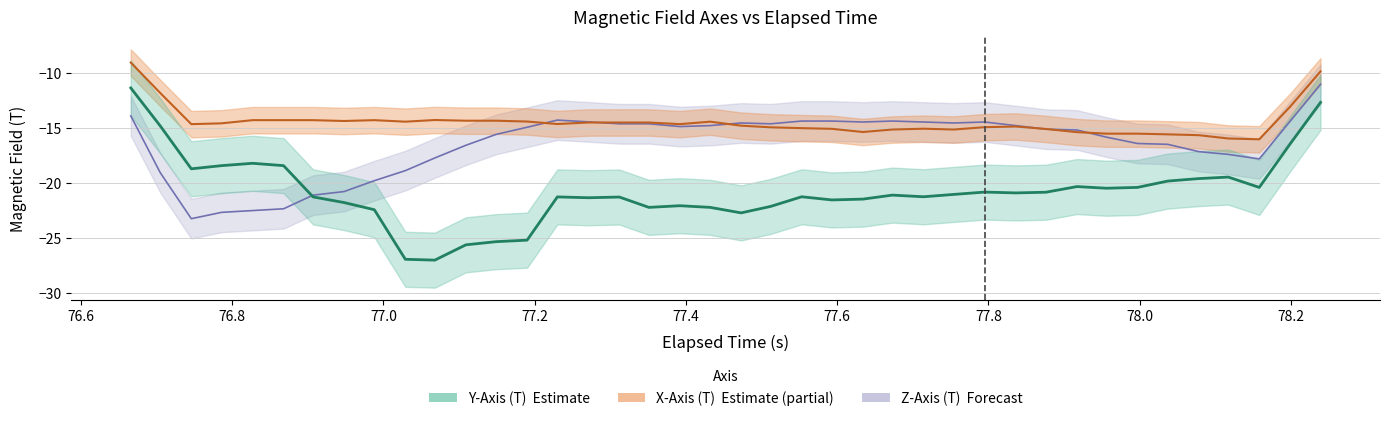

Is the value of Y-Axis (T) at 31 greater than the value of X-Axis (T) at 36?

No